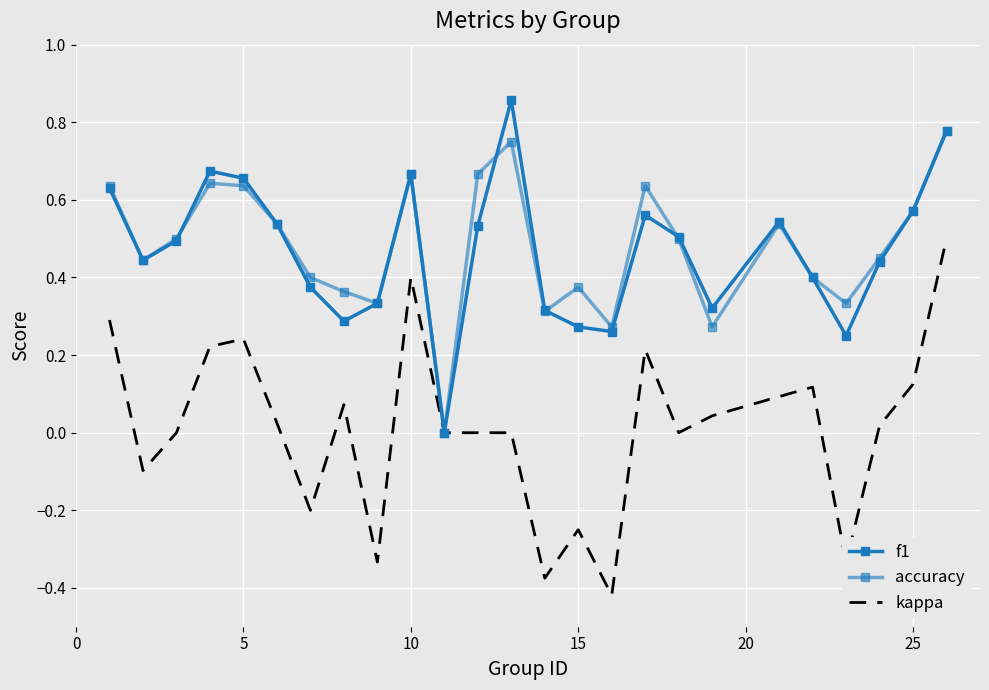

What is the greatest value displayed?

0.9